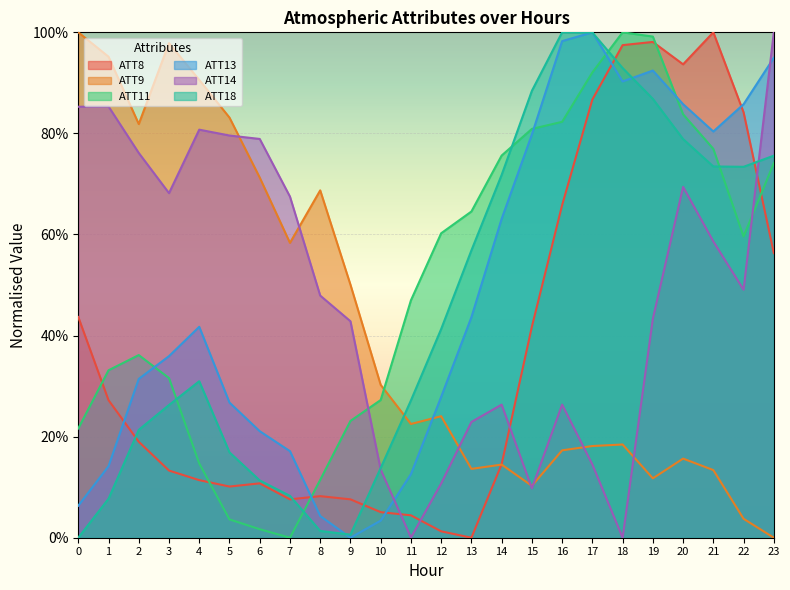

In ATT14, how many points are higher than both neighbors (excluding endpoints)?

5